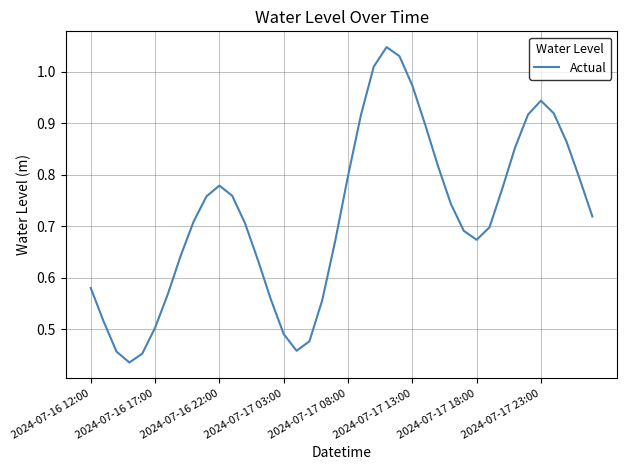

Does the chart display data point markers on the line(s)?

No